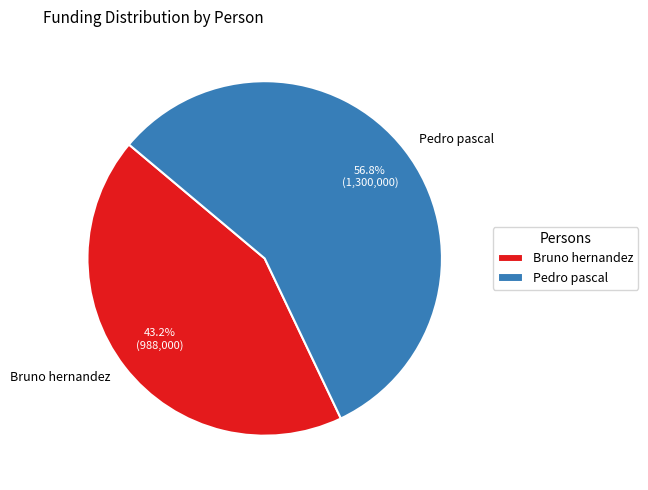

Is there a majority slice in this chart?

Yes